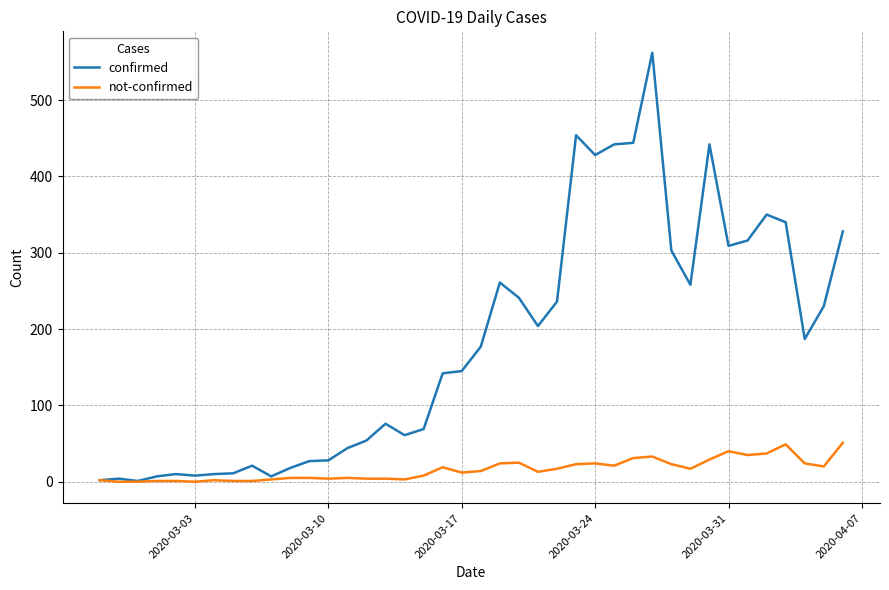

List the series in order of their peak value, highest first.

confirmed, not-confirmed